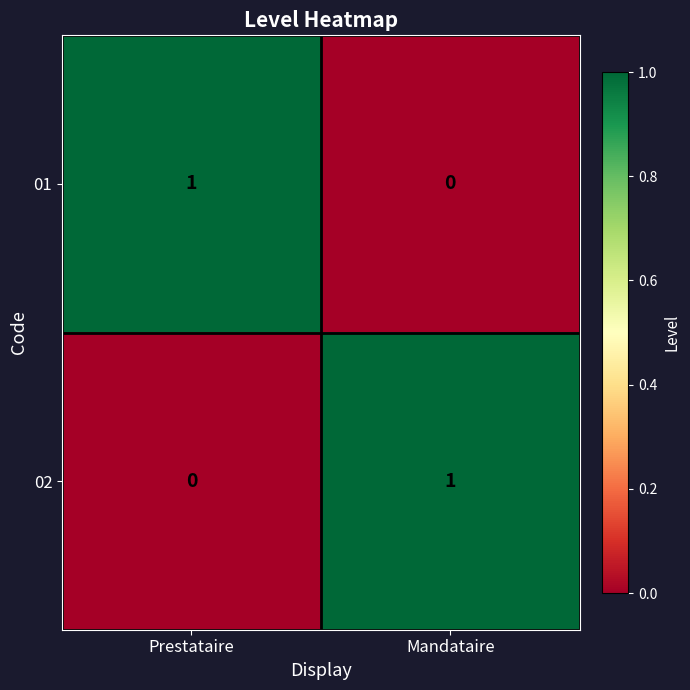

The value of 02 at Prestataire is 0. True or false?

True